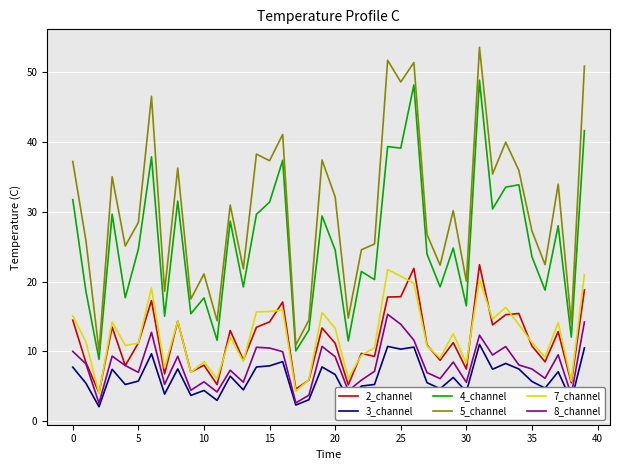

After their last crossing, which series has the higher values: 7_channel or 2_channel?

7_channel